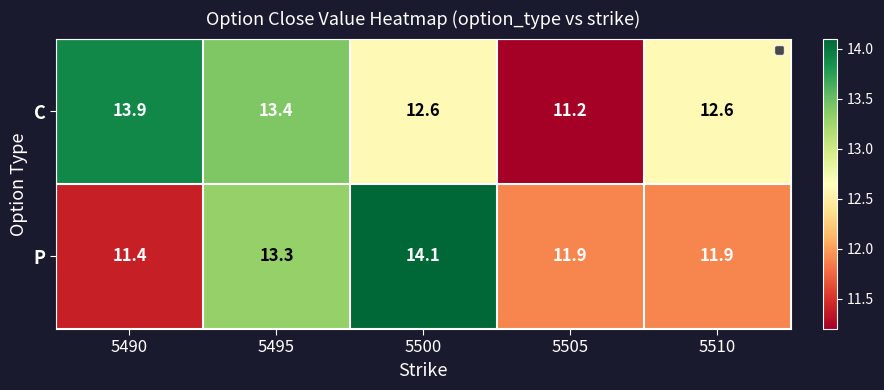

Read the P value at 5500.

14.1